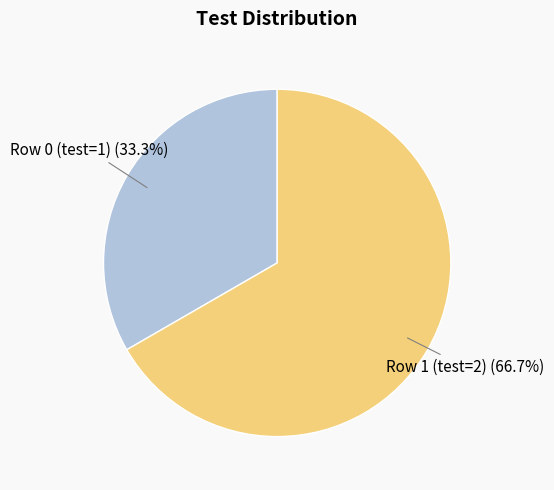

Is there a majority slice in this chart?

Yes